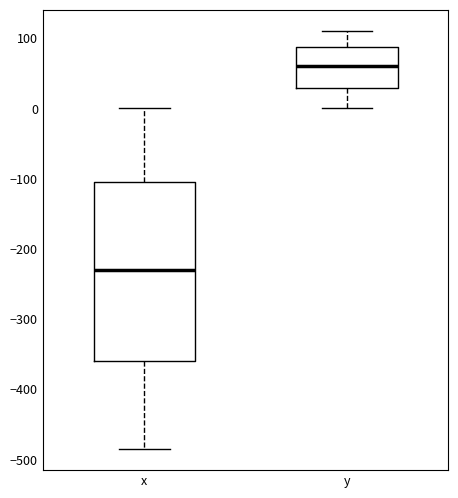

Where is the upper edge of the box for y on the y-axis? The values are not printed on the chart, so give them approximately, as read against the axis.

90